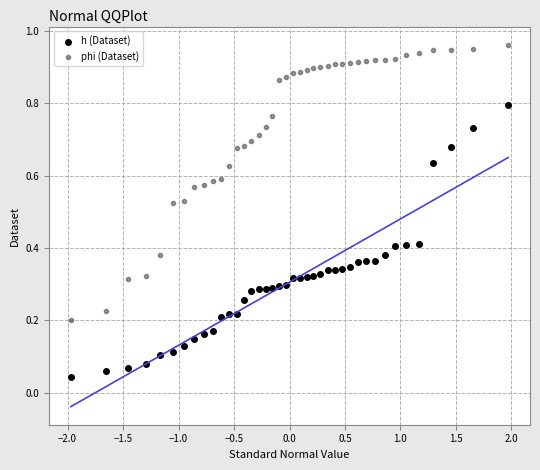

Which series contains the lowest Y value?

h (Dataset)